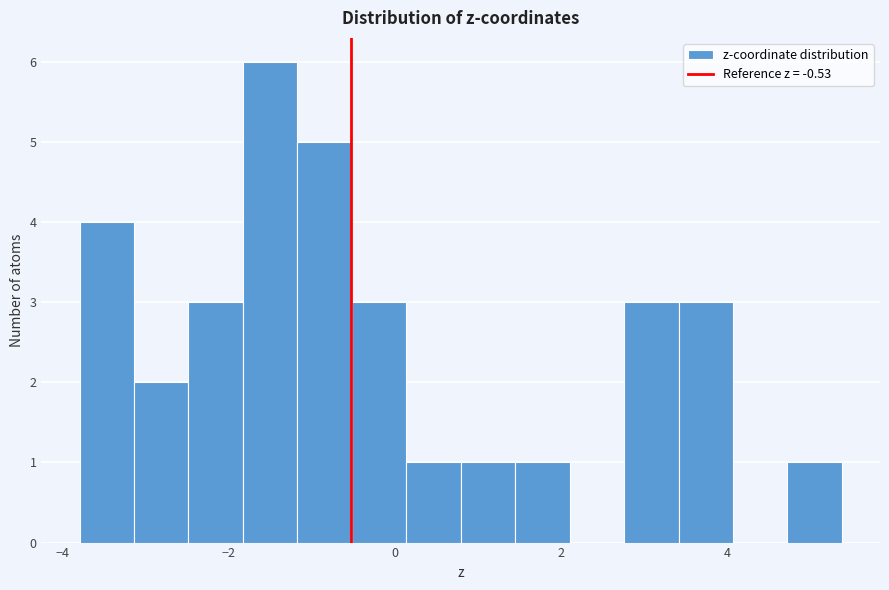

Around what value on the x-axis is the tallest bar? Give the approximate position of its centre, as read against the axis.

-1.6